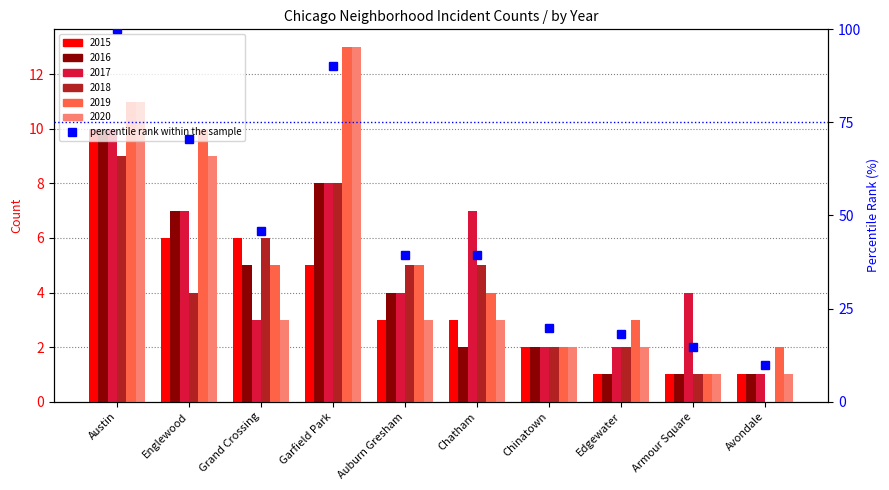

Does the chart contain any negative values?

No